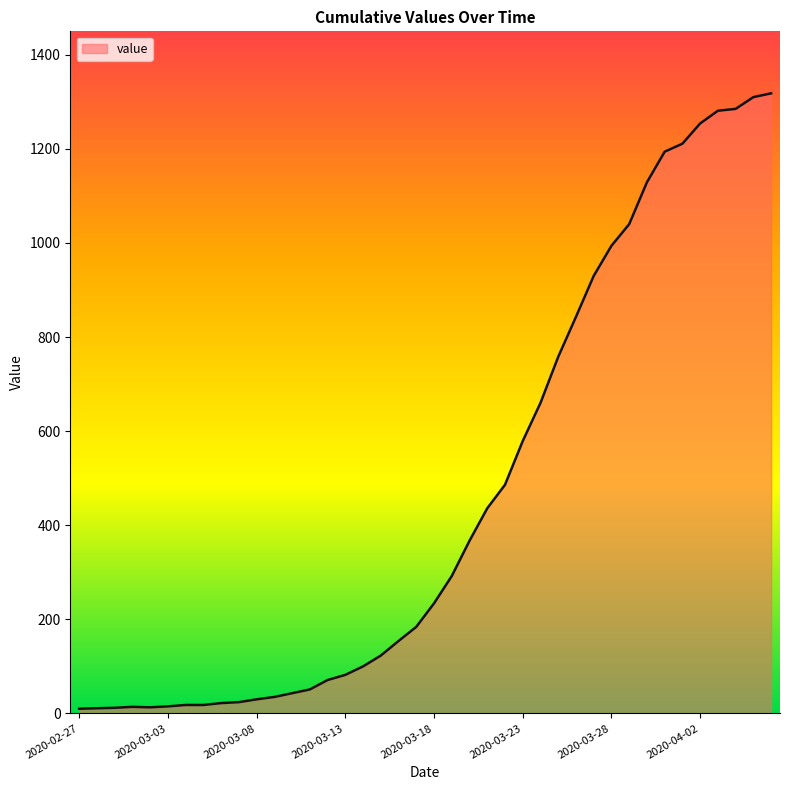

What is the maximum value shown in the chart?

1318